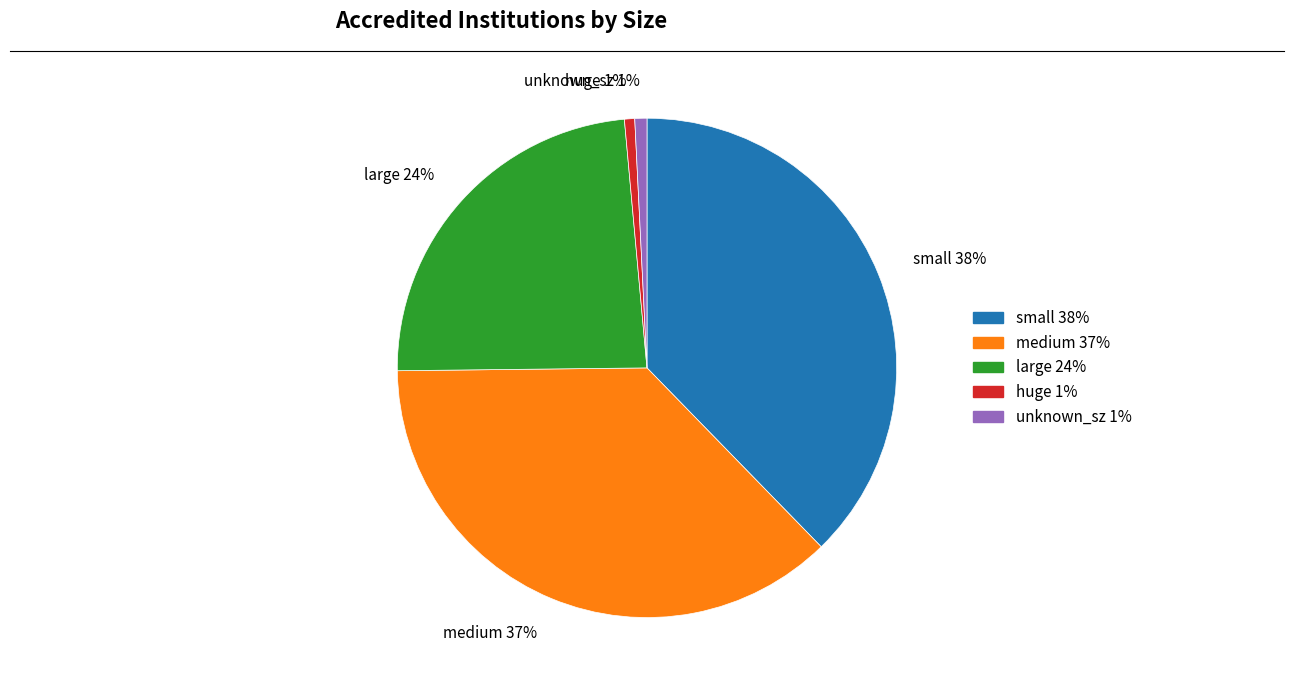

The small slice represents 45% of the pie. True or false?

False